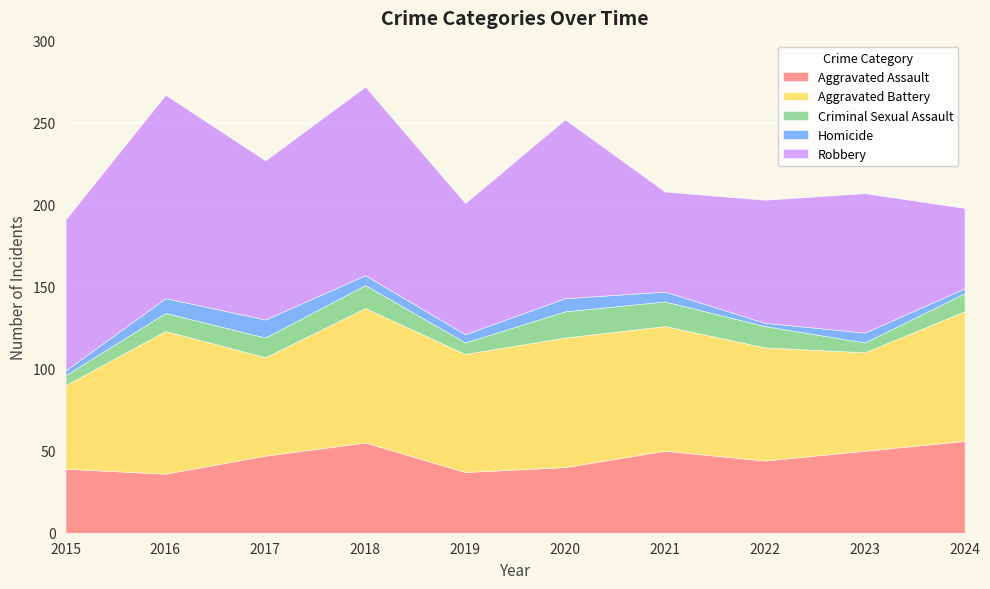

Reading right to left, transcribe all the data shown in this chart.

Aggravated Assault: 2024=56	2023=50	2022=44	2021=50	2020=40	2019=37	2018=55	2017=47	2016=36	2015=39
Aggravated Battery: 2024=79	2023=60	2022=69	2021=76	2020=79	2019=72	2018=82	2017=60	2016=87	2015=51
Criminal Sexual Assault: 2024=11	2023=6	2022=13	2021=15	2020=16	2019=7	2018=14	2017=12	2016=11	2015=6
Homicide: 2024=3	2023=6	2022=2	2021=6	2020=8	2019=5	2018=6	2017=11	2016=9	2015=3
Robbery: 2024=49	2023=85	2022=75	2021=61	2020=109	2019=80	2018=115	2017=97	2016=124	2015=92